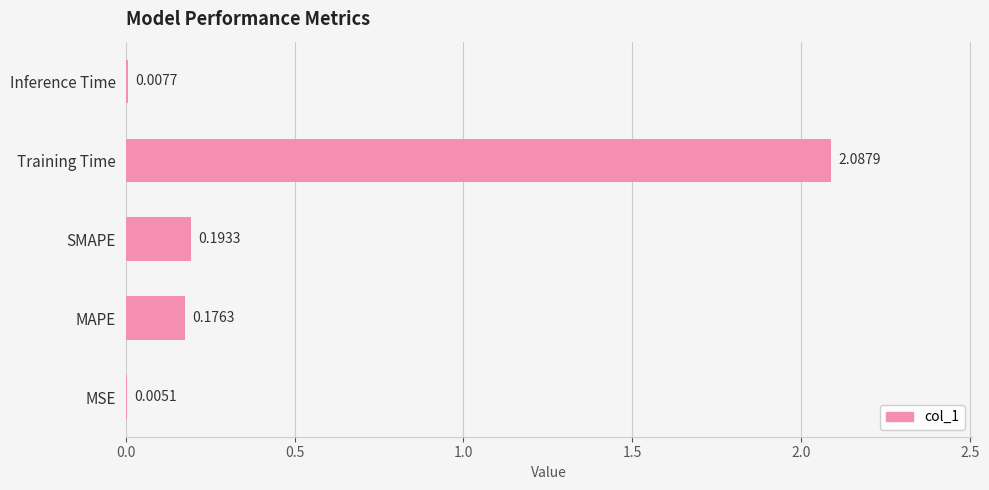

What is the change in value from MAPE to Training Time?

+1.9